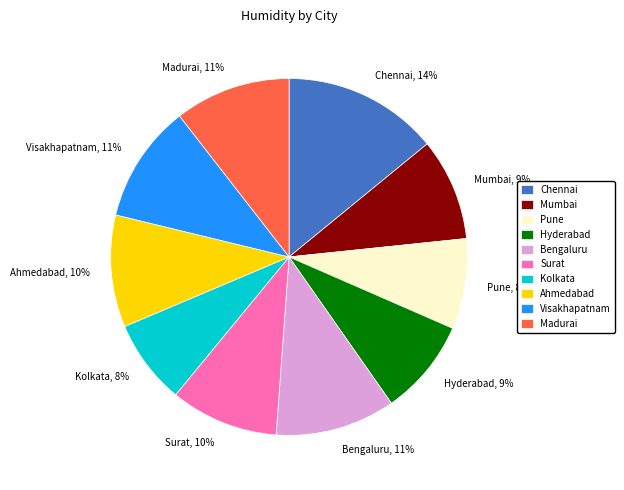

To the nearest percent, what is the difference between the Madurai and Surat slice percentages?

1%